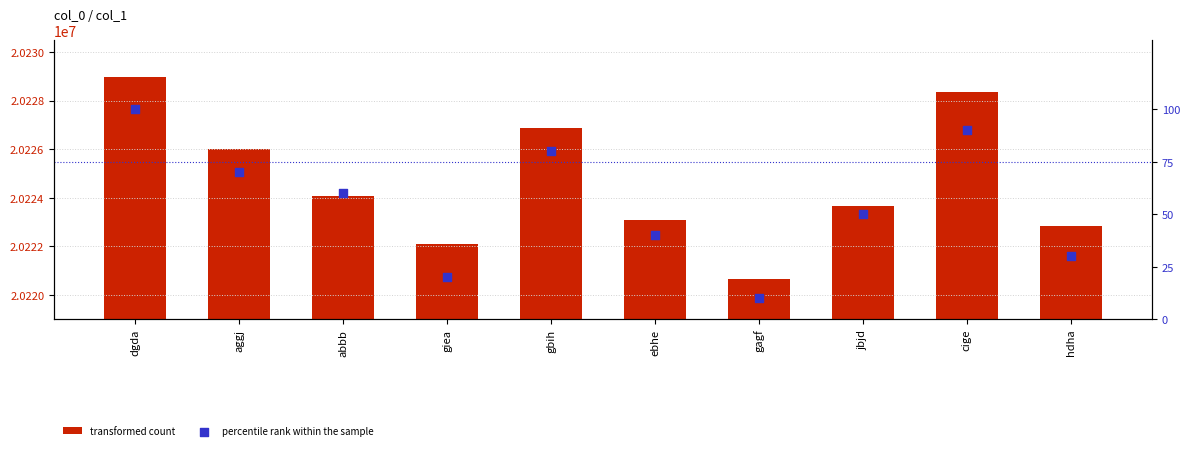

Is the value of transformed count at aggj greater than the value of percentile rank within the sample at hdha?

Yes